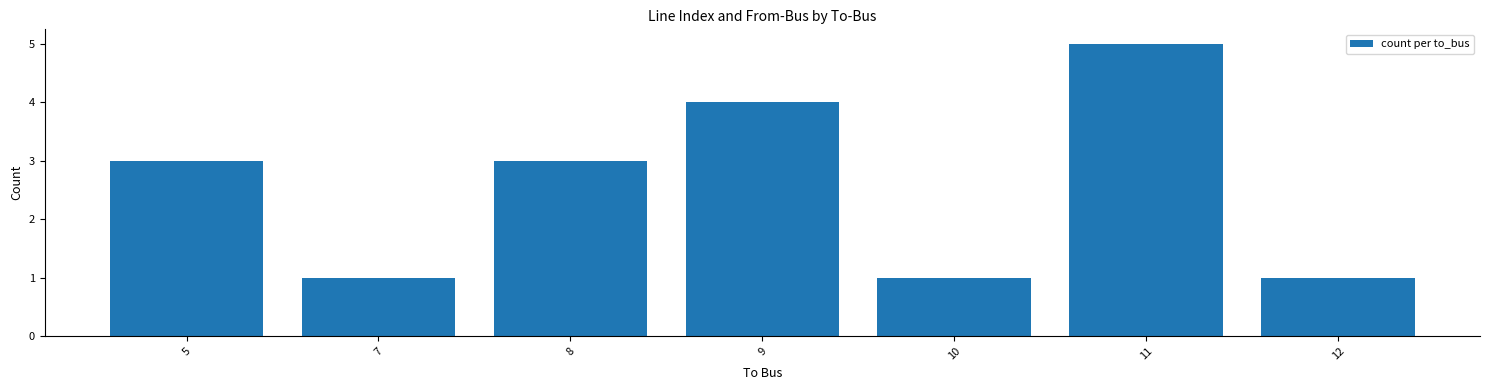

Reading right to left, extract all data points from this chart.

12=1	11=5	10=1	9=4	8=3	7=1	5=3